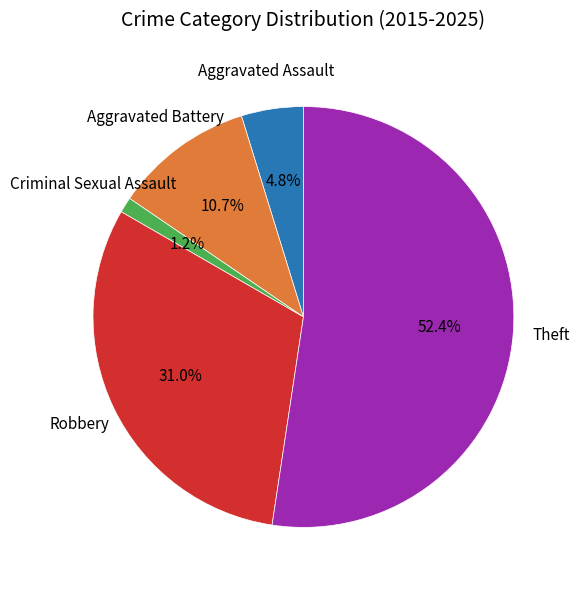

What is the ratio of the value at Robbery to the value at Aggravated Battery?

2.9